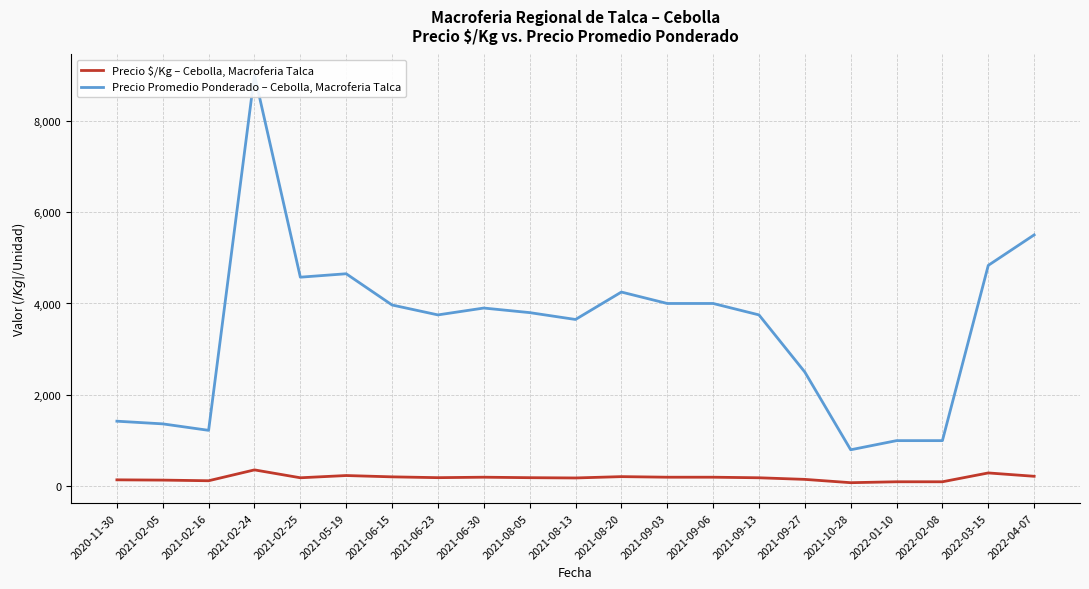

Is it true that Precio Promedio Ponderado – Cebolla, Macroferia Talca equals 425.9 at 2022-02-08?

False